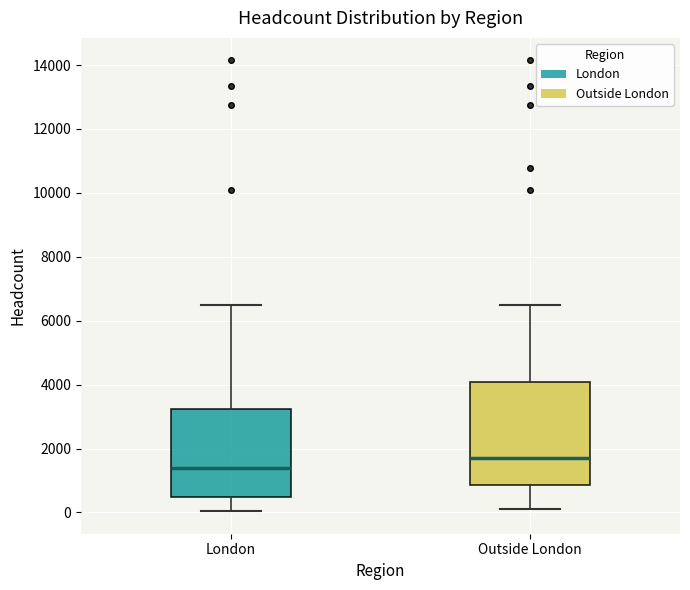

Where does the lower whisker of the box for London end on the y-axis? The values are not printed on the chart, so give them approximately, as read against the axis.

0